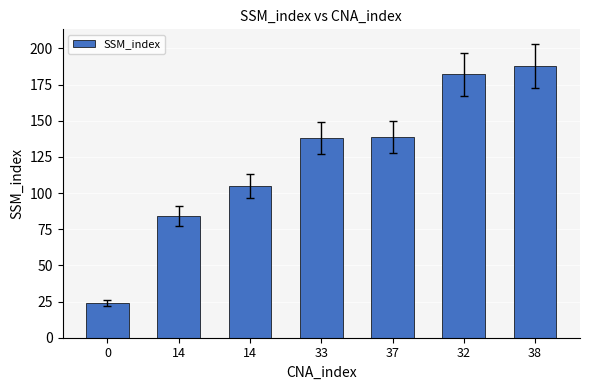

How many bars are there in total?

7